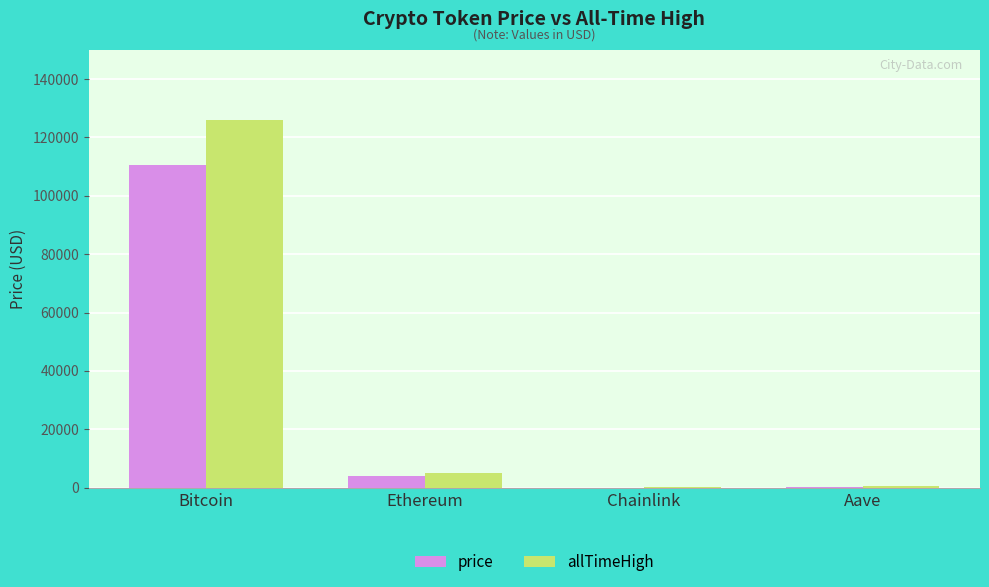

What is the greatest value displayed?

126080.0